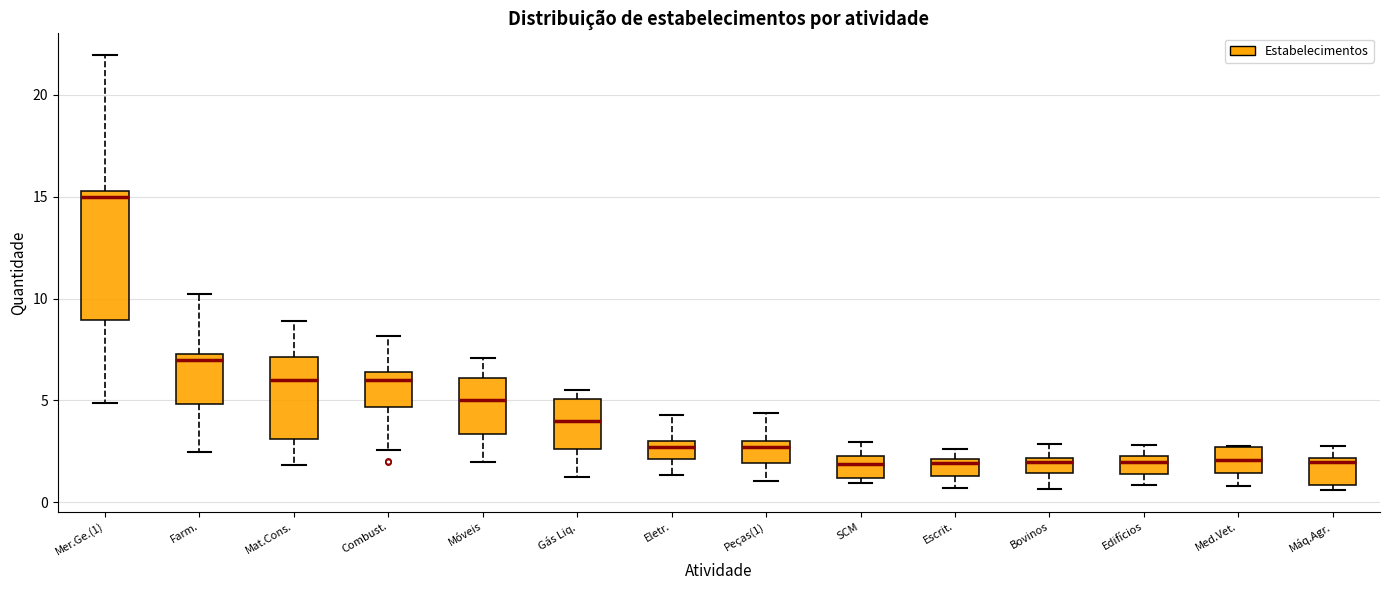

Where is the upper edge of the box for SCM on the y-axis? The values are not printed on the chart, so give them approximately, as read against the axis.

2.5